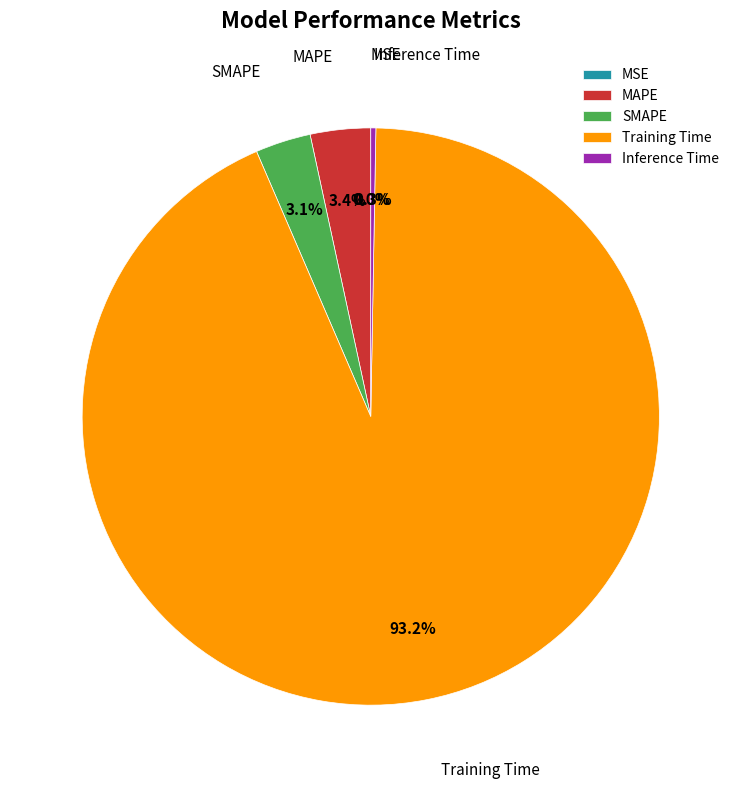

To the nearest percent, what is the average slice percentage?

20%